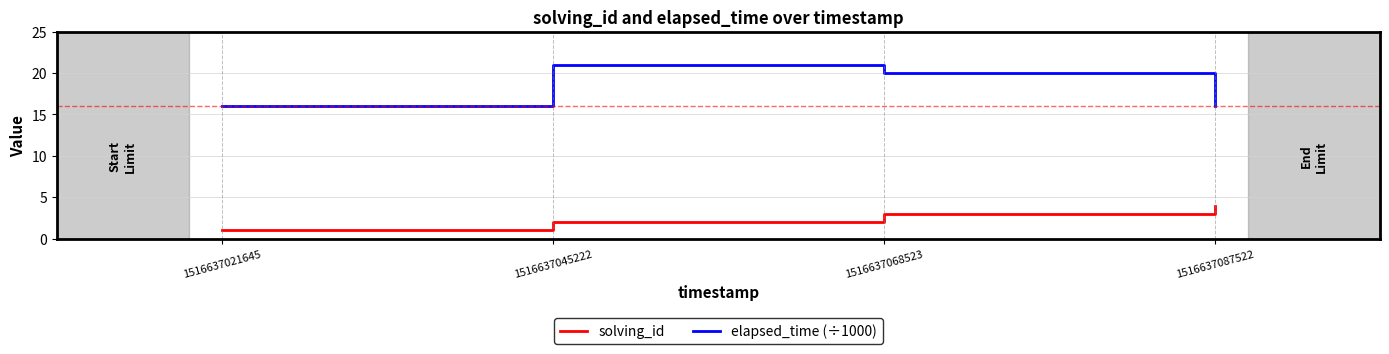

At 1516637087522, list the series in order from largest to smallest.

elapsed_time (÷1000), solving_id